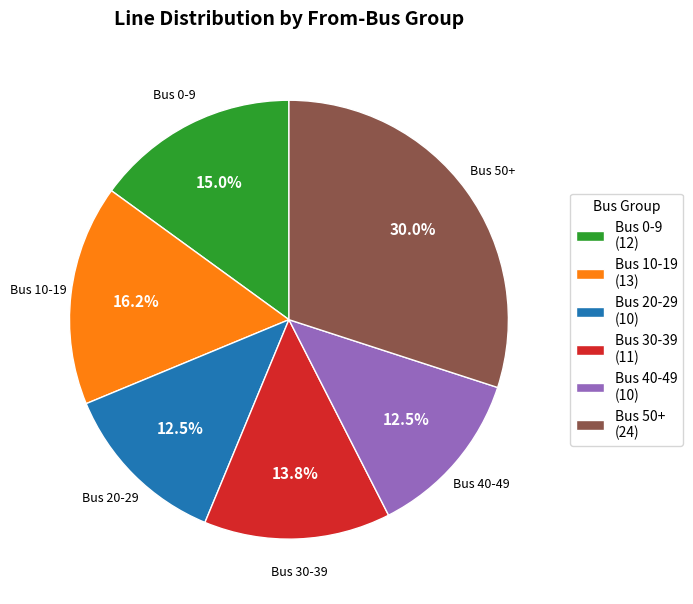

Is there any slice that represents more than half of the pie?

No